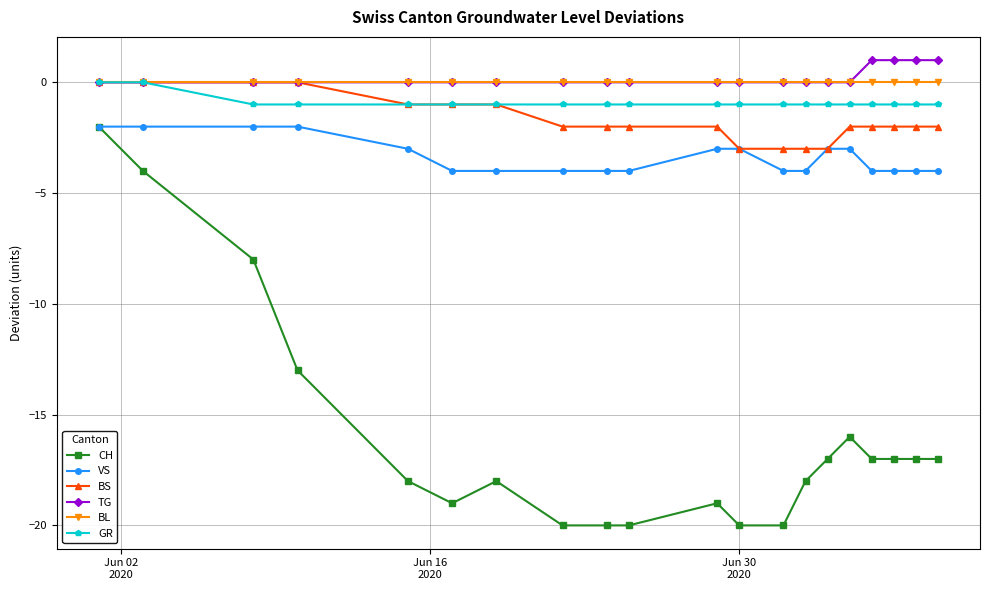

What is the value of the BS point at the 6th from the left?

-1